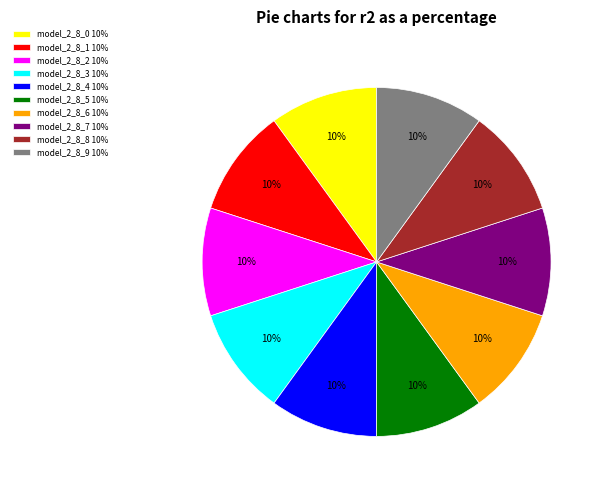

To the nearest percent, what is the average slice percentage?

10%